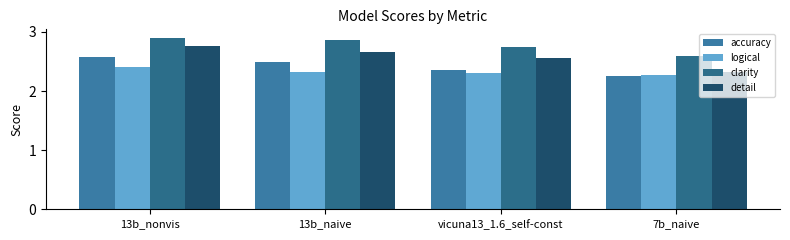

What is the sum of the logical values at 13b_nonvis and 13b_naive?

4.7